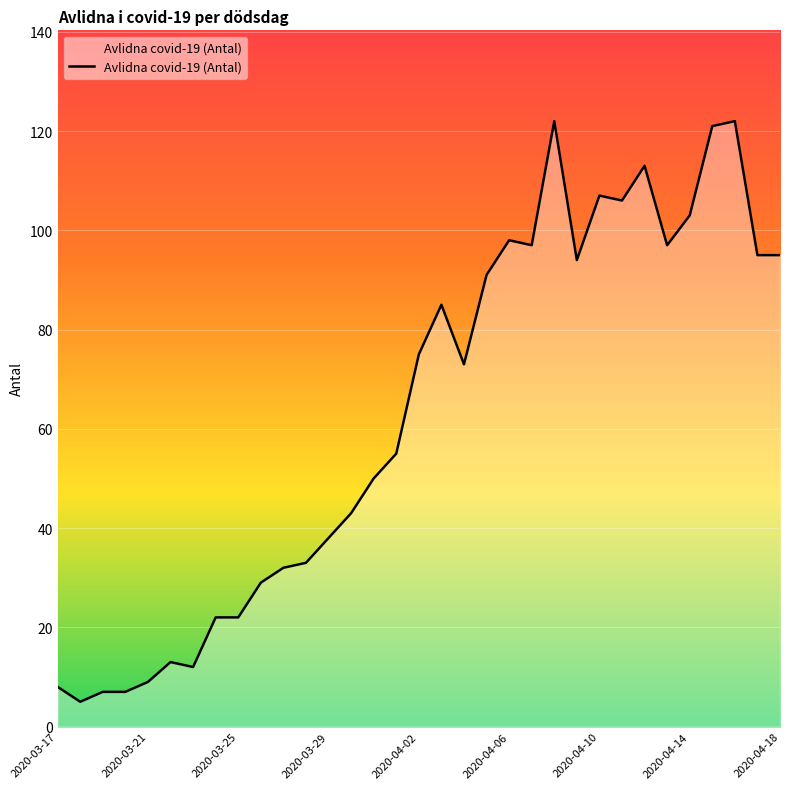

What is the minimum value shown in the chart?

5